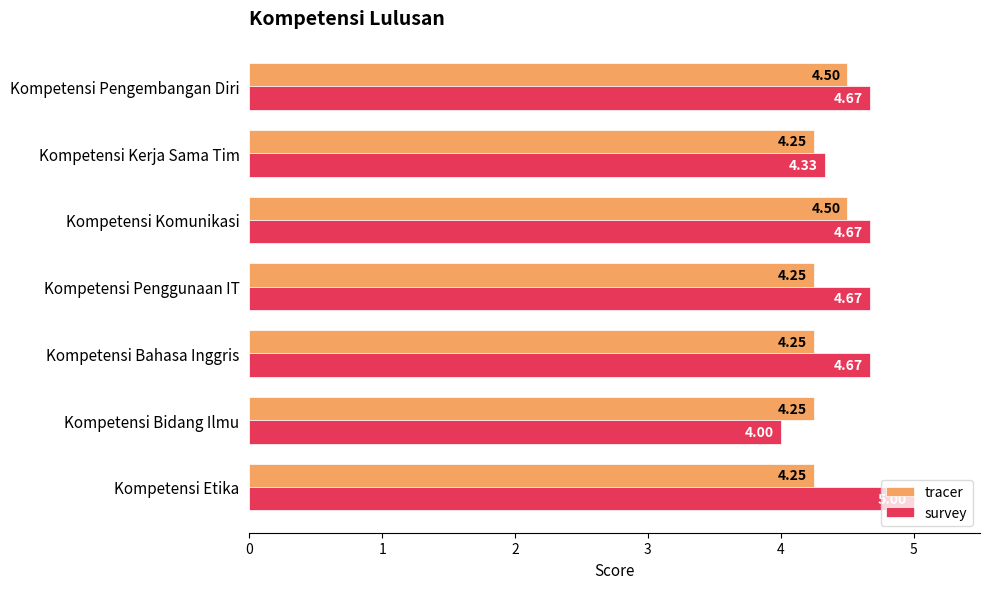

How many series are shown in this chart?

2